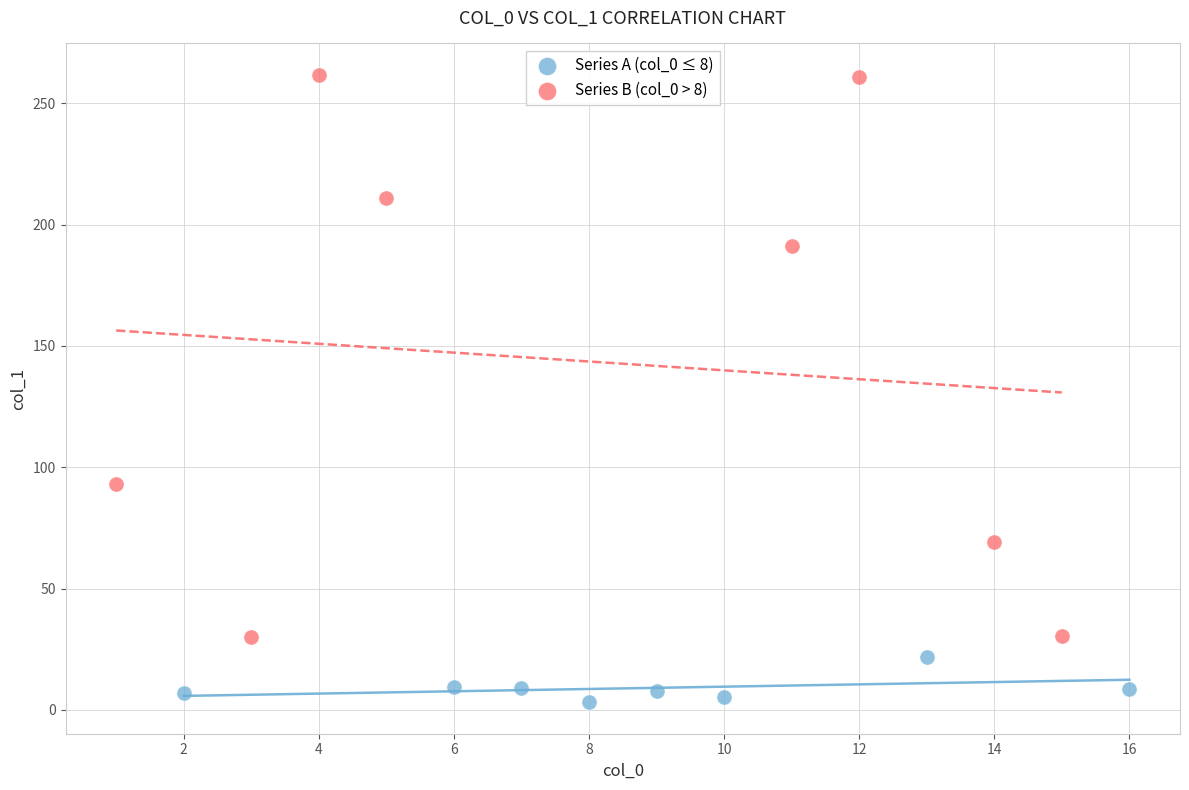

Which series contains the highest Y value?

Series B (col_0 > 8)